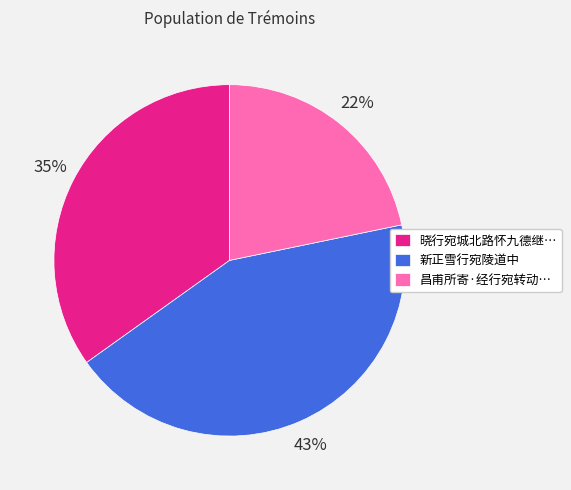

To the nearest percent, what portion does 昌甫所寄·经行宛转动… represent?

22%